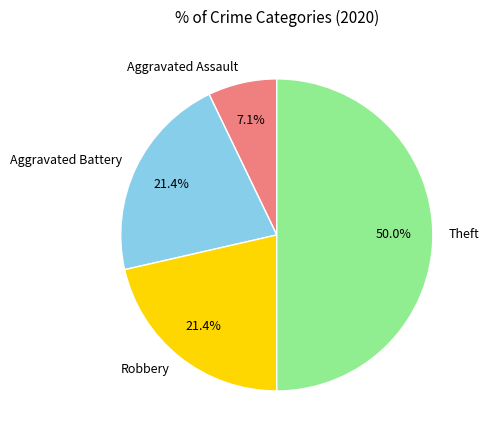

Is it true that Aggravated Battery is 21% of the pie?

True